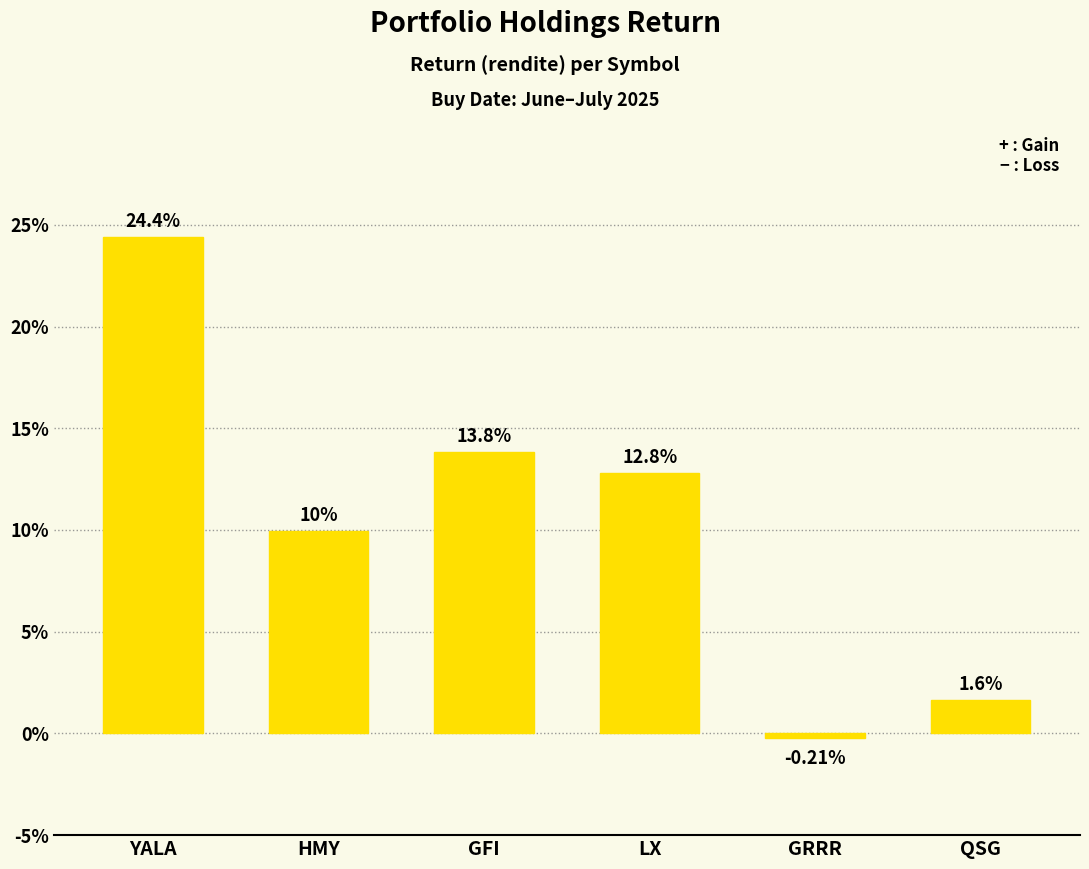

What is the label of the 3rd bar from the right?

LX